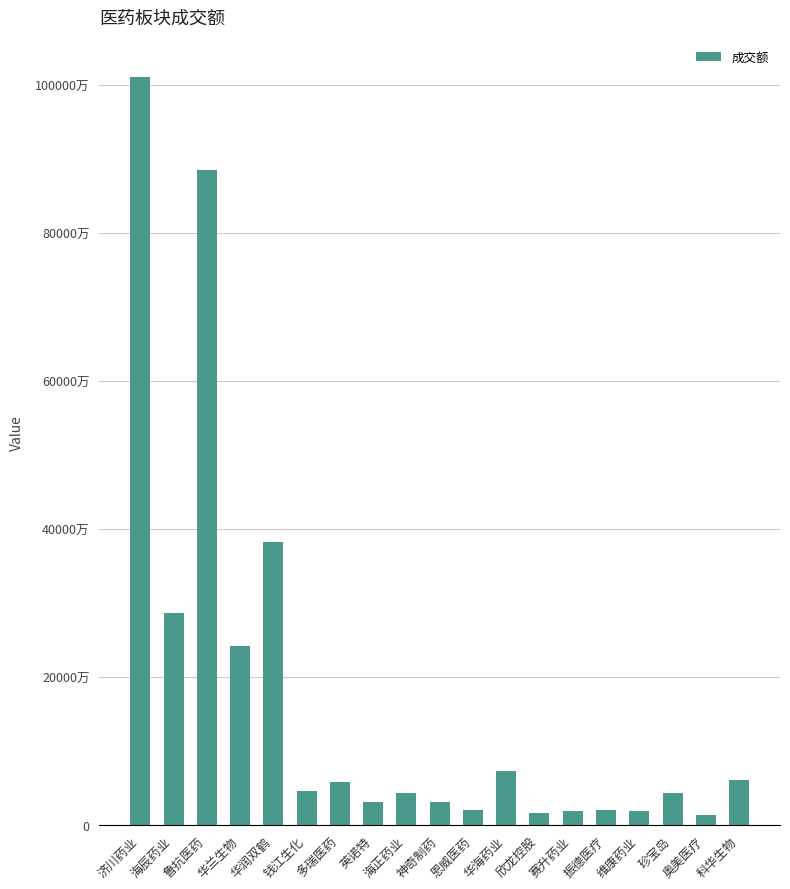

Does the chart contain any negative values?

No